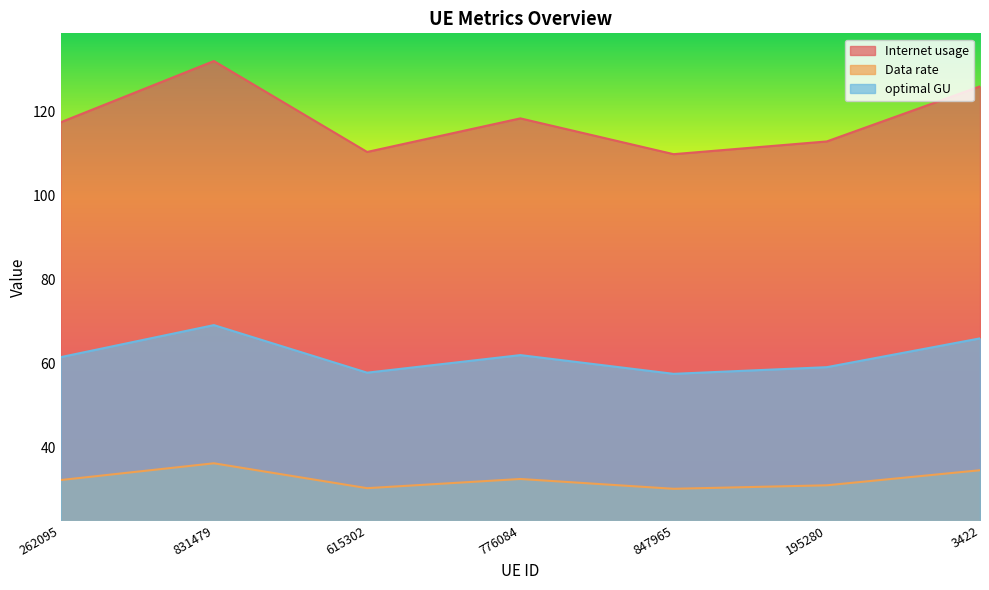

How many interior local valleys does the optimal GU series have?

2